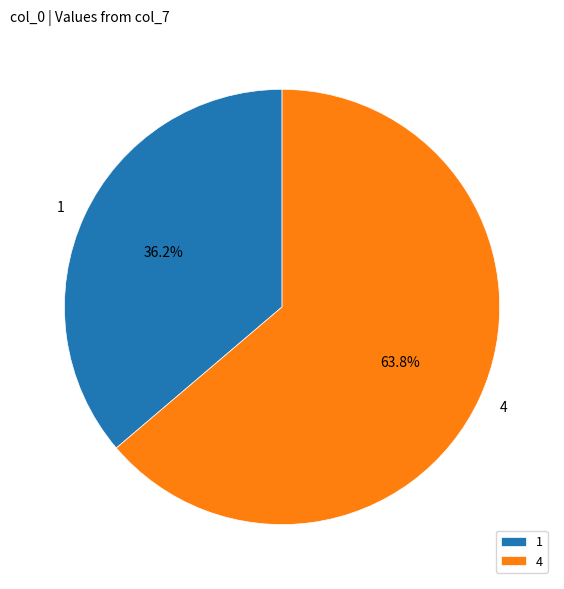

How many slices are in this pie chart?

2